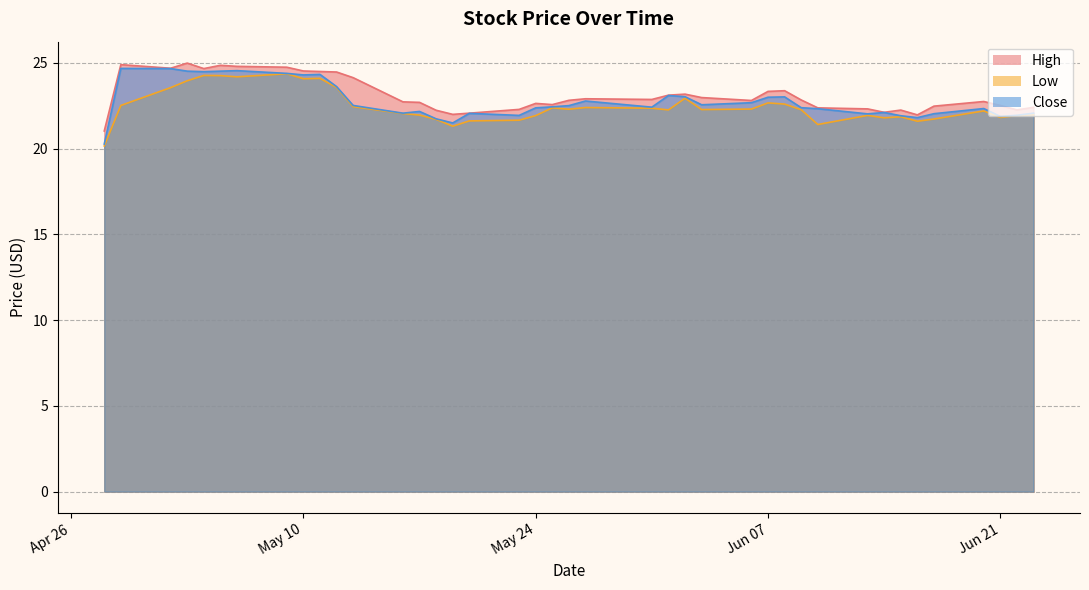

What is the difference between the maximum and minimum values in the Close series?

4.4